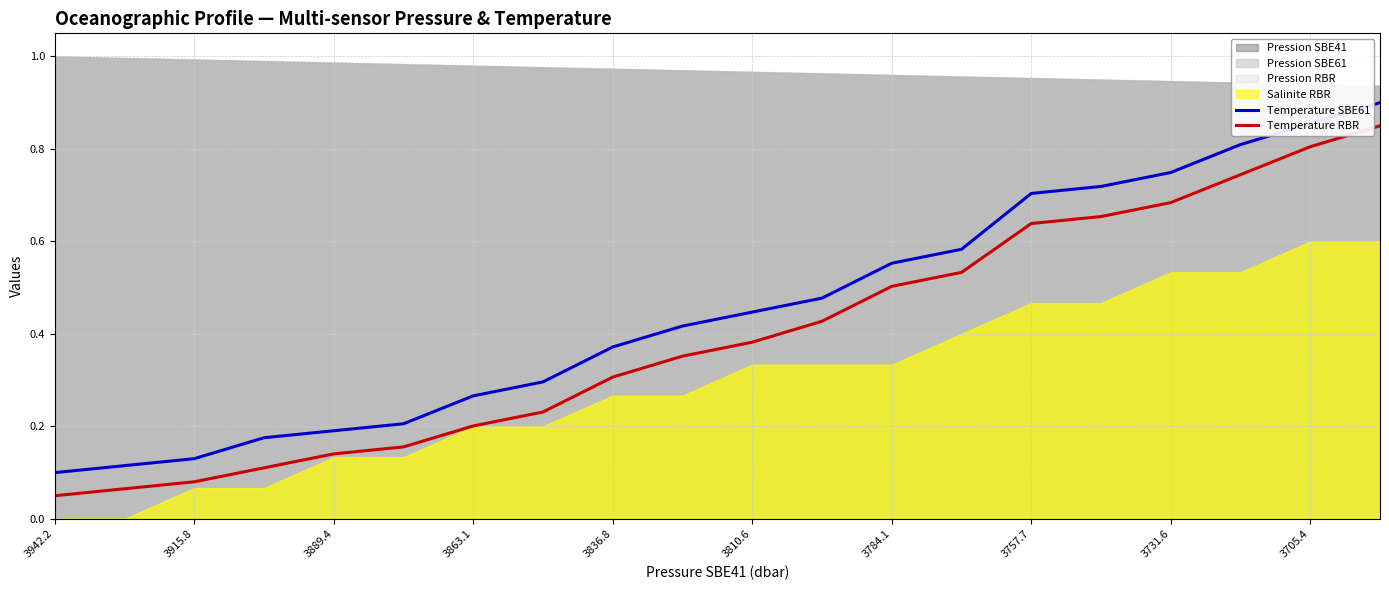

True or false: Temperature RBR has a value of 0.2 at 3863.1.

True